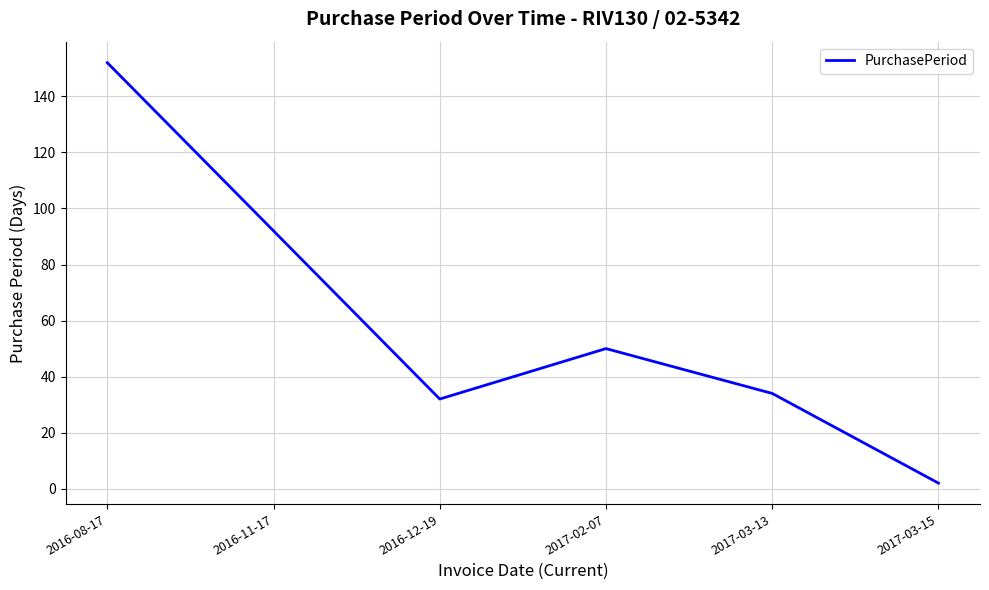

What position from the right is 2016-12-19?

4